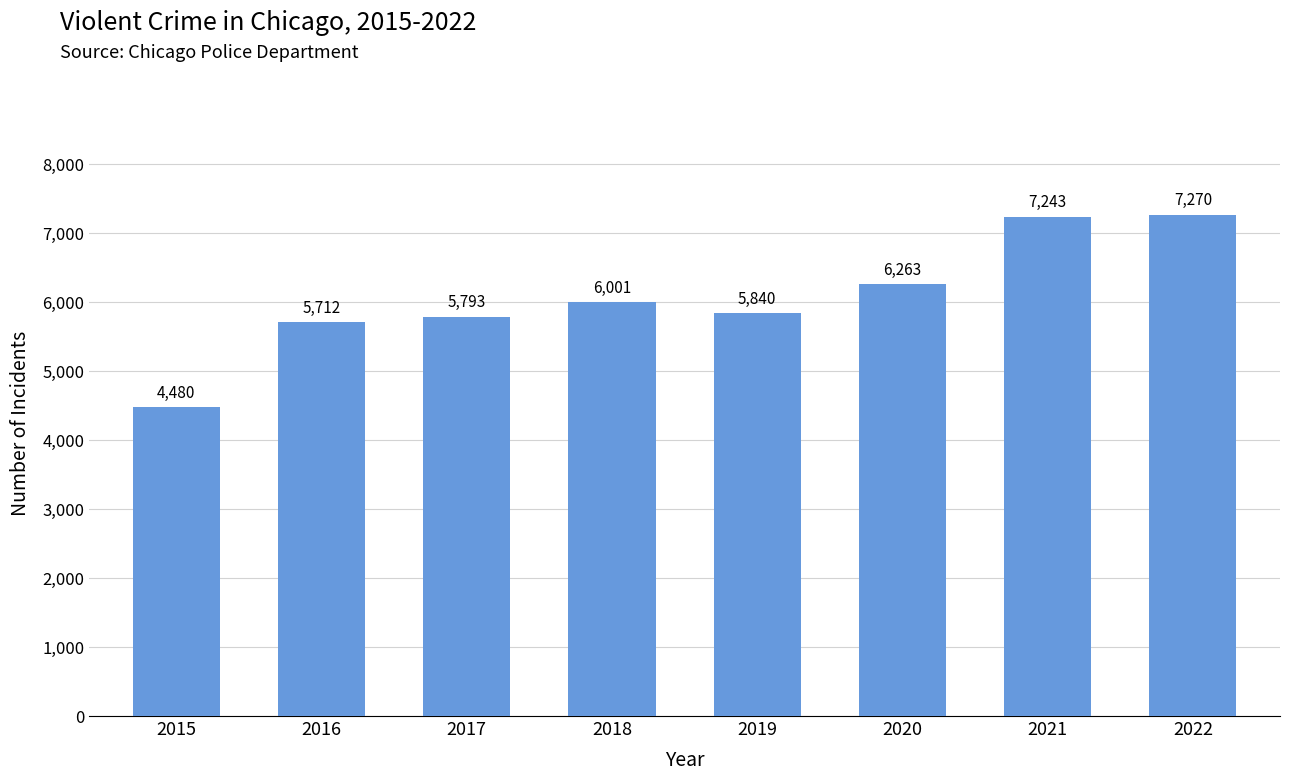

What is the value of the 8th bar from the left?

7270